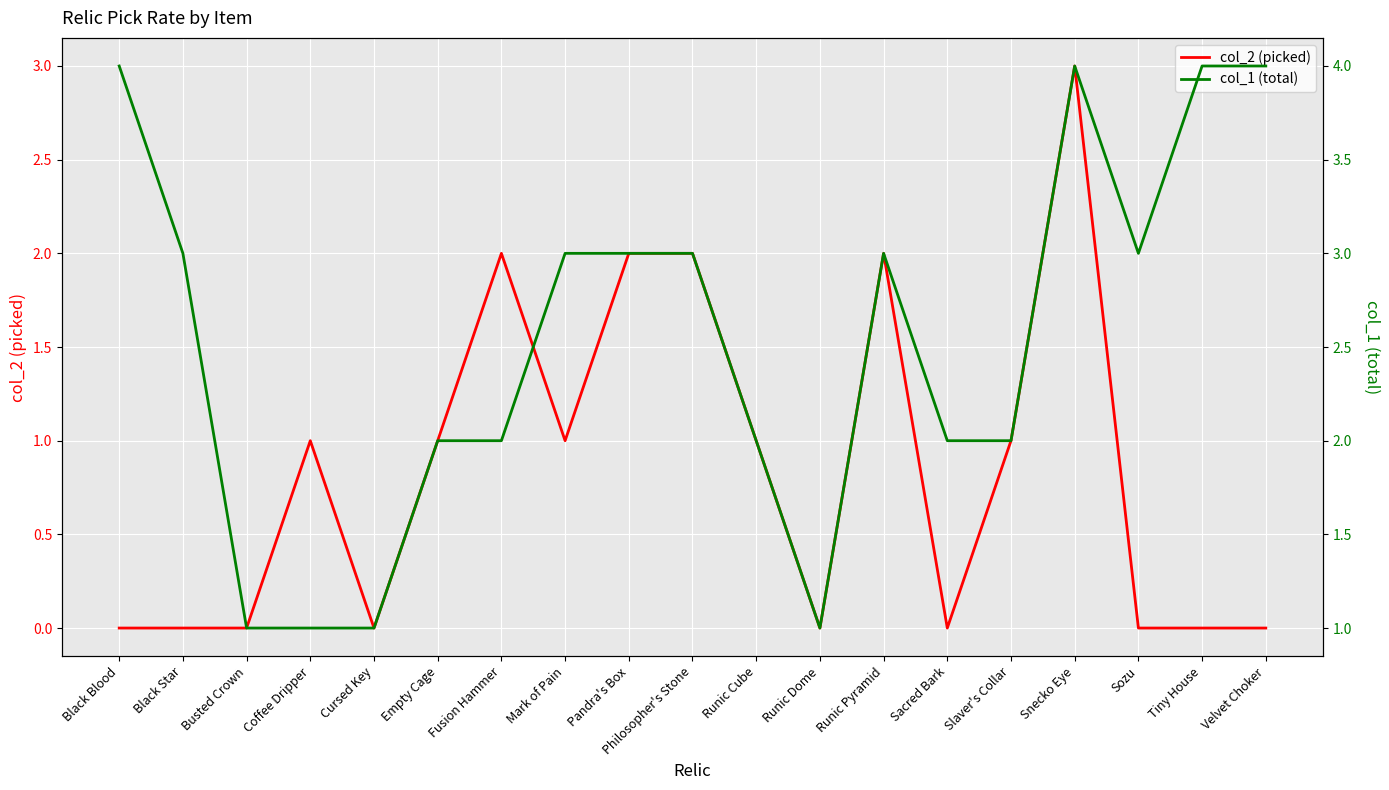

True or false: col_2 (picked) and col_1 (total) intersect in this chart.

False